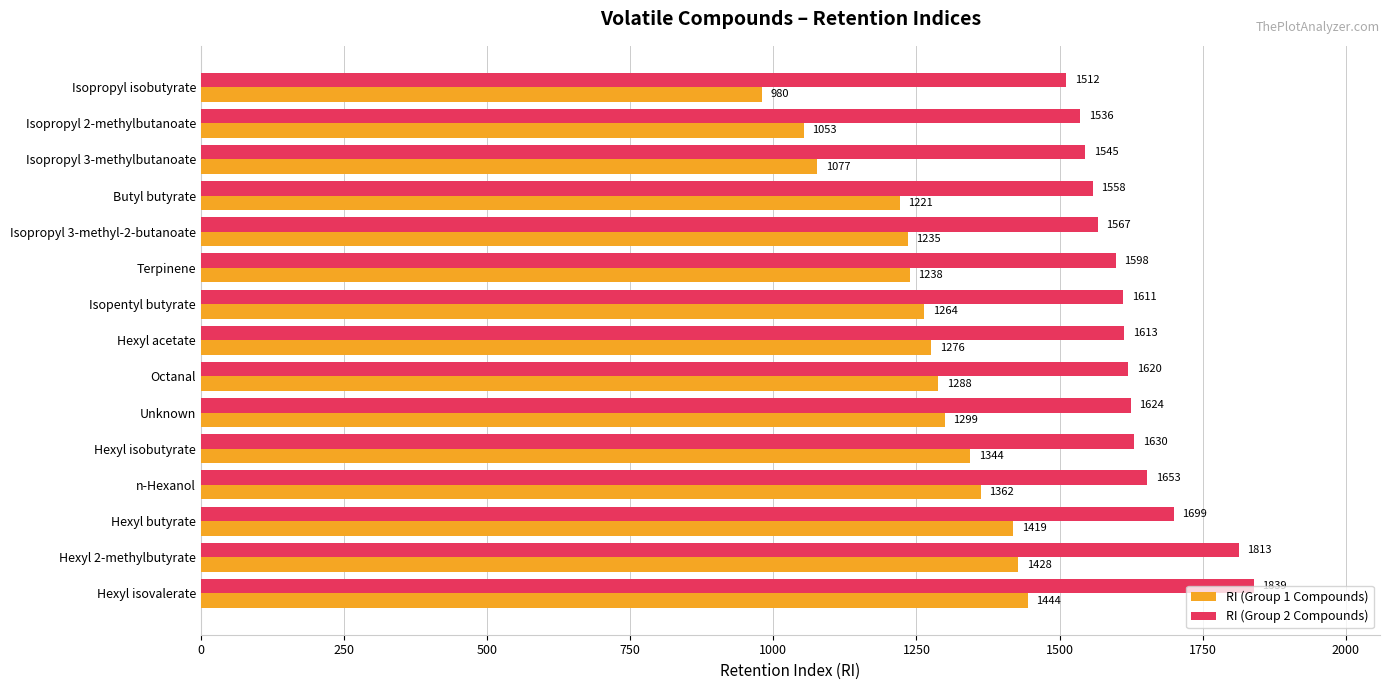

At which category is the sum across all series the highest?

Hexyl isovalerate